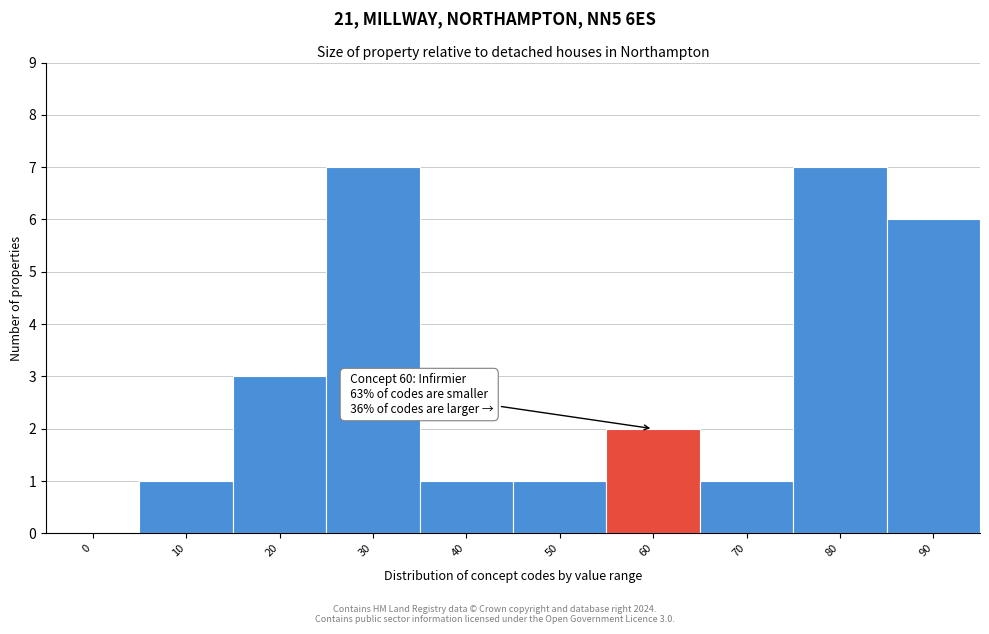

Reading right to left, extract all data points from this chart.

90=6	80=7	70=1	60=2	50=1	40=1	30=7	20=3	10=1	0=0